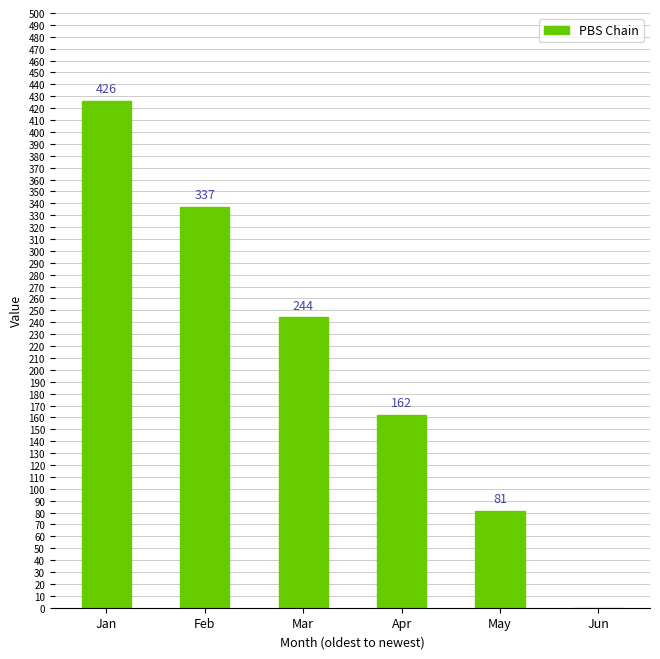

The chart shows a value of 244 at Mar. True or false?

True